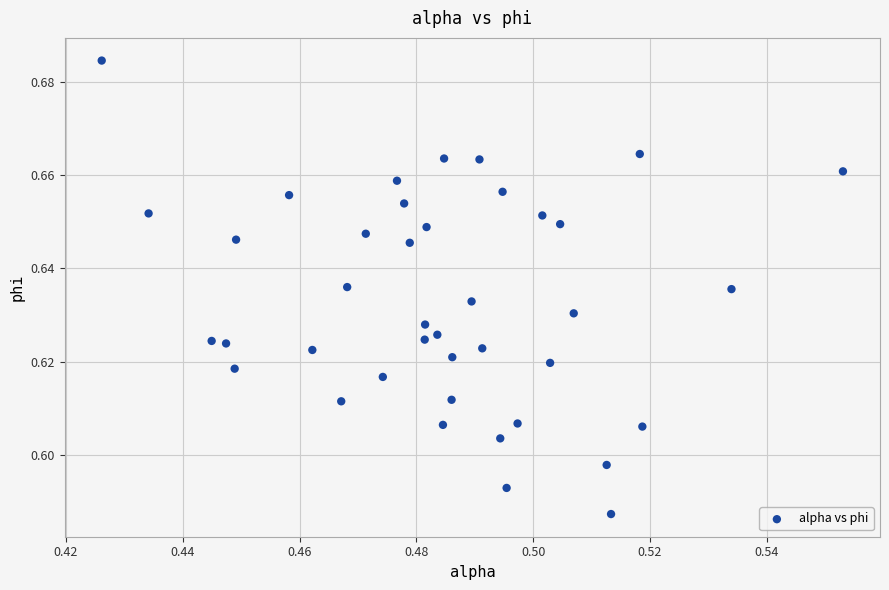

How many points are shown in the scatter plot?

40